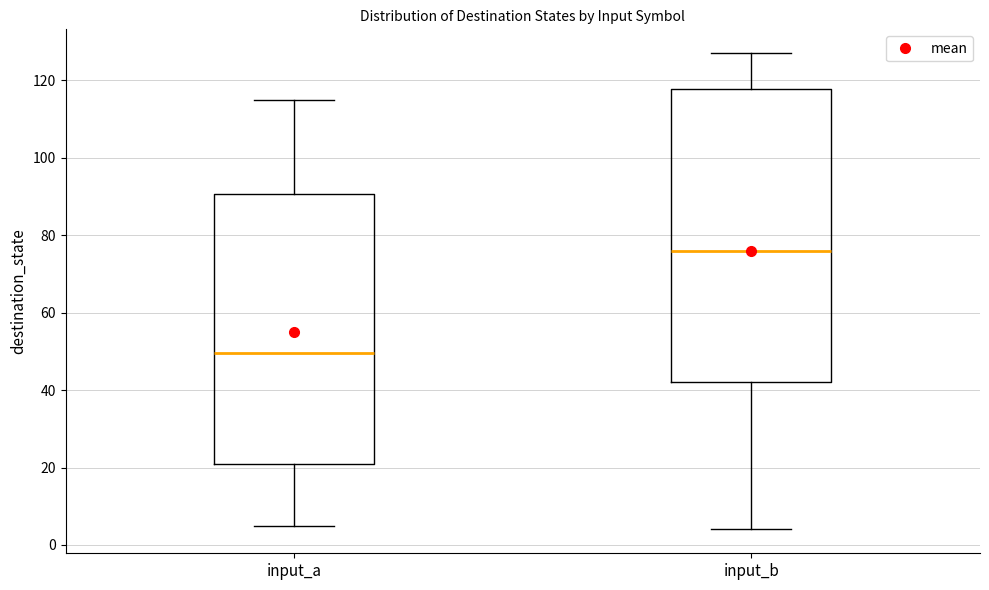

Which box has the highest median line?

input_b